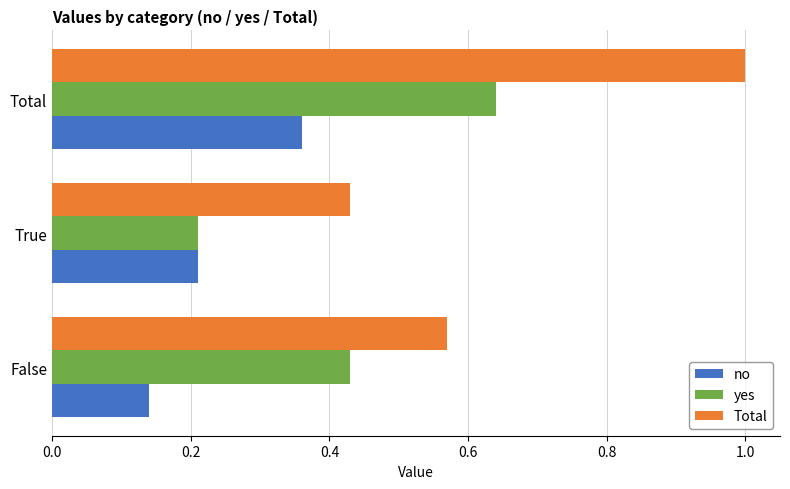

How many categories are shown in the chart?

3